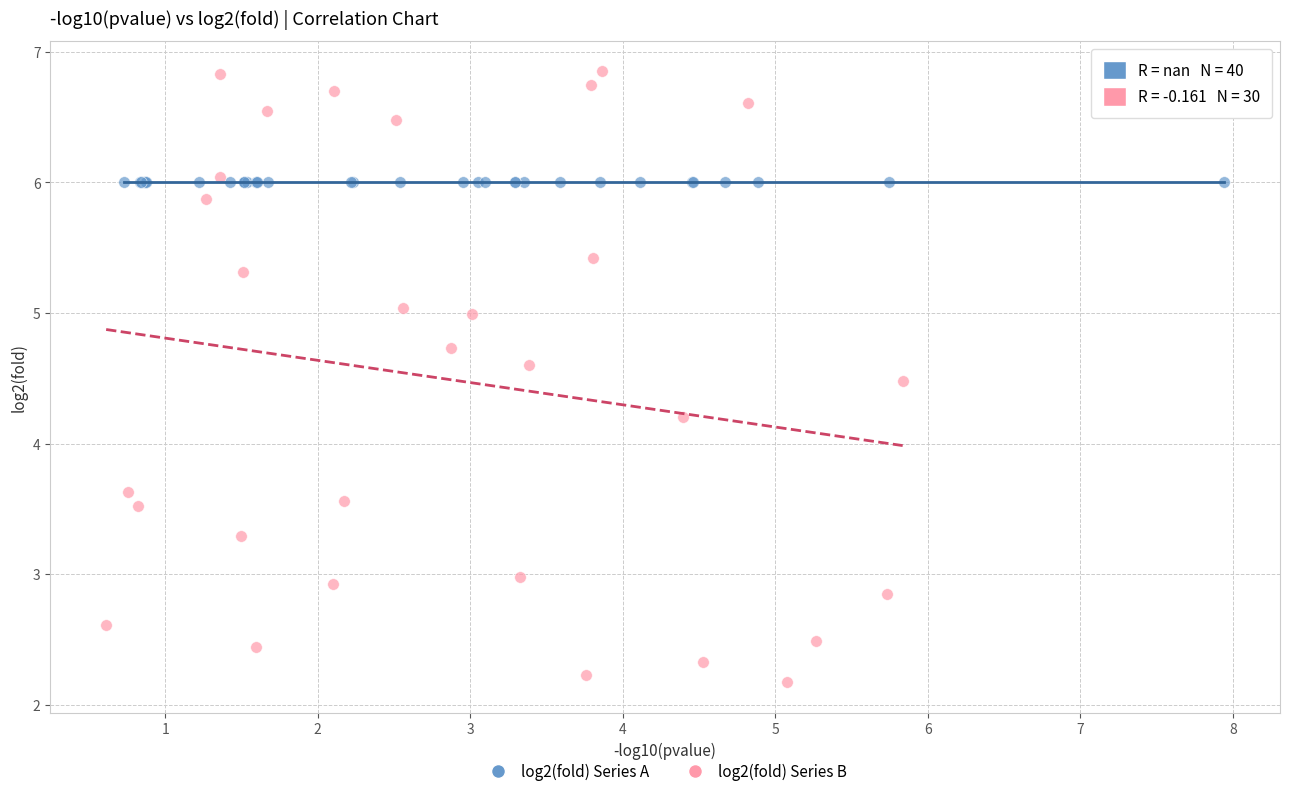

Which series reaches the minimum Y coordinate?

log2(fold) Series B